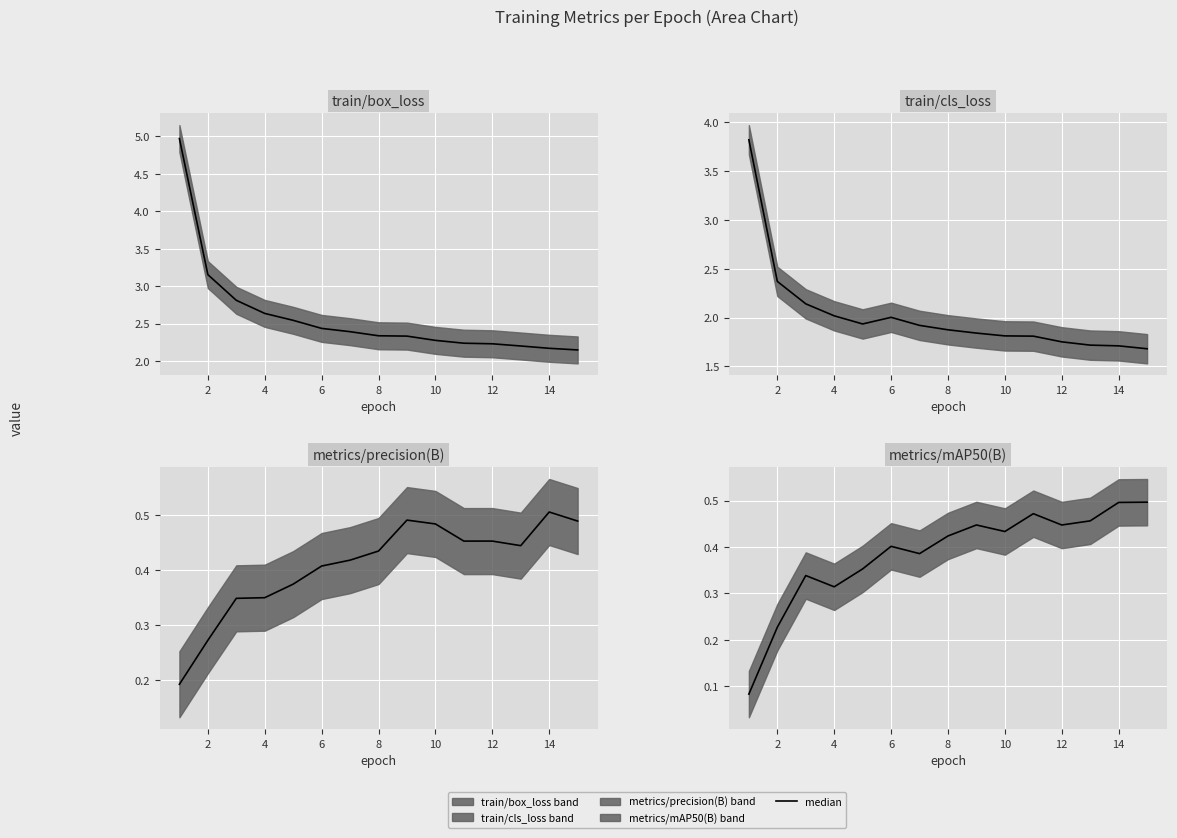

True or false: metrics/precision(B) median has a value of 0.4 at 12.

True